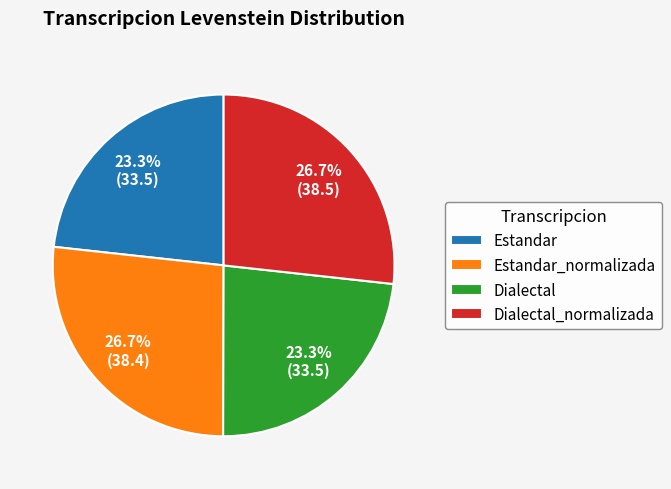

To the nearest percent, what is the combined percentage of Dialectal_normalizada and Estandar_normalizada?

53%